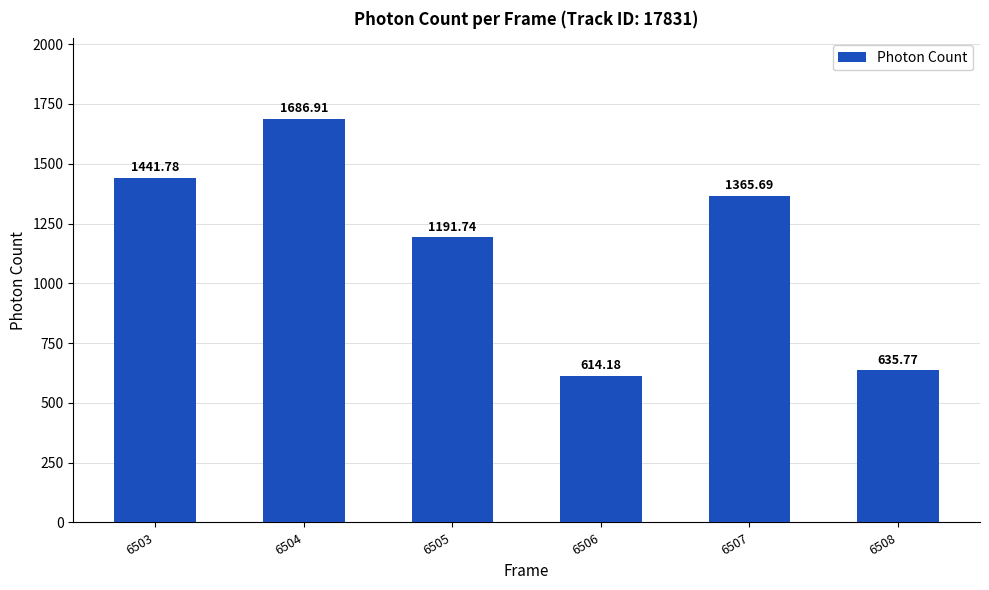

How many series are shown in this chart?

1